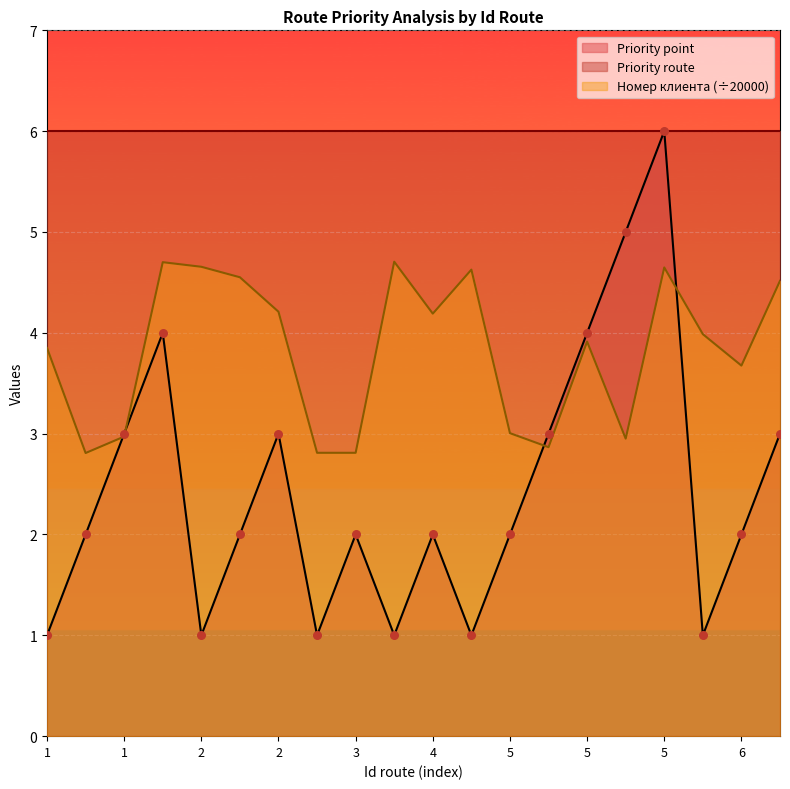

Which series reaches the minimum Y coordinate?

Priority point